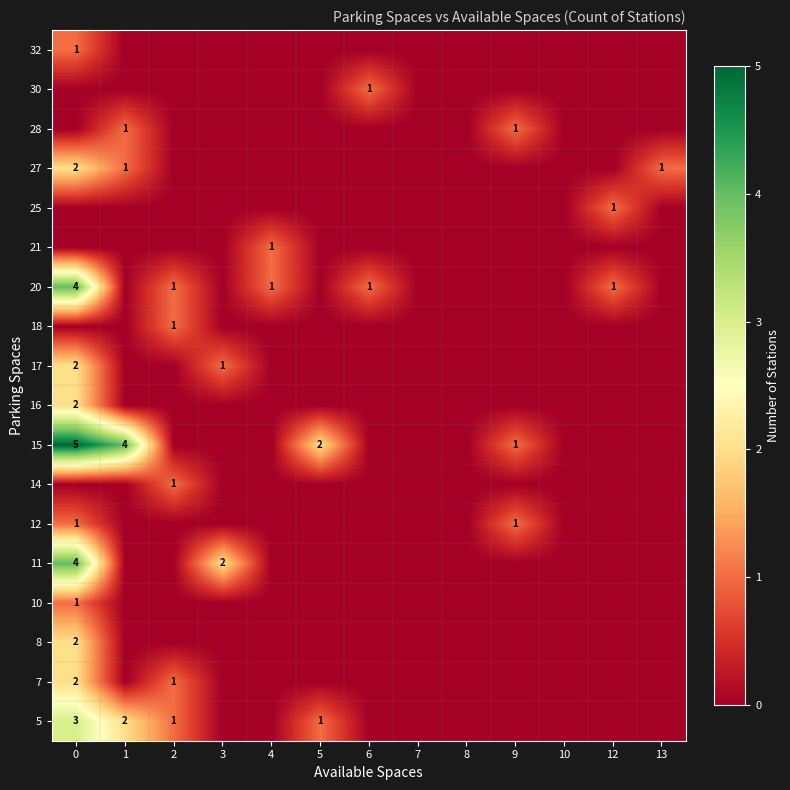

What is the difference between the maximum and minimum values in the row_13 series?

1